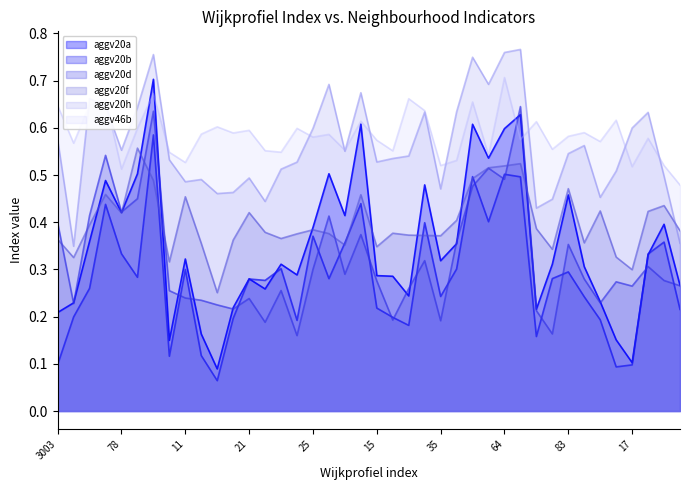

Where is aggv20h nearest to the value 0?

3004